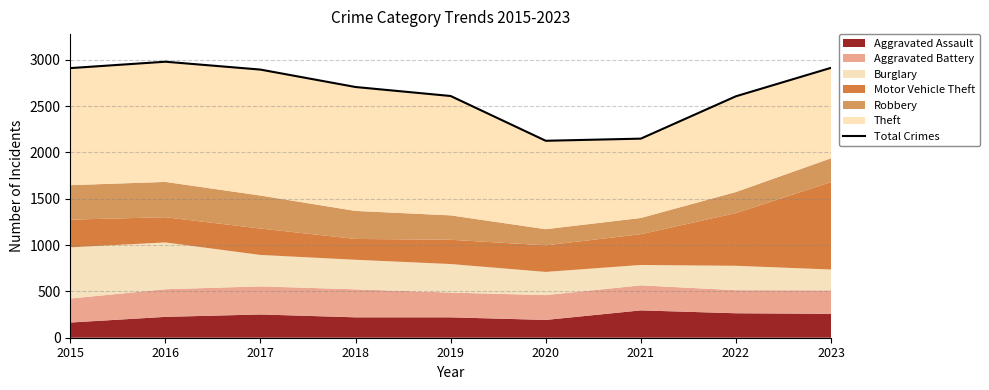

Is it true that the value at 2021 is 571?

False